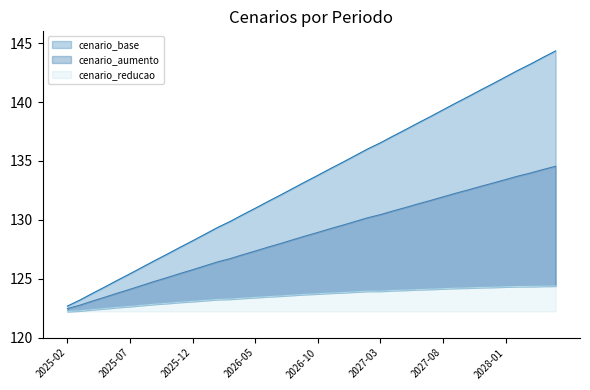

True or false: cenario_aumento has more than 0 interior local peaks.

False